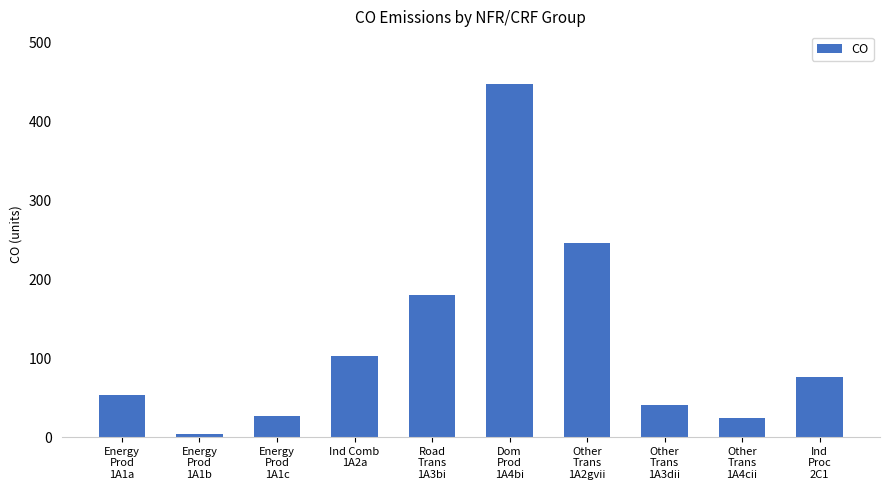

Which category has the lowest value across all series?

Energy
Prod
1A1b